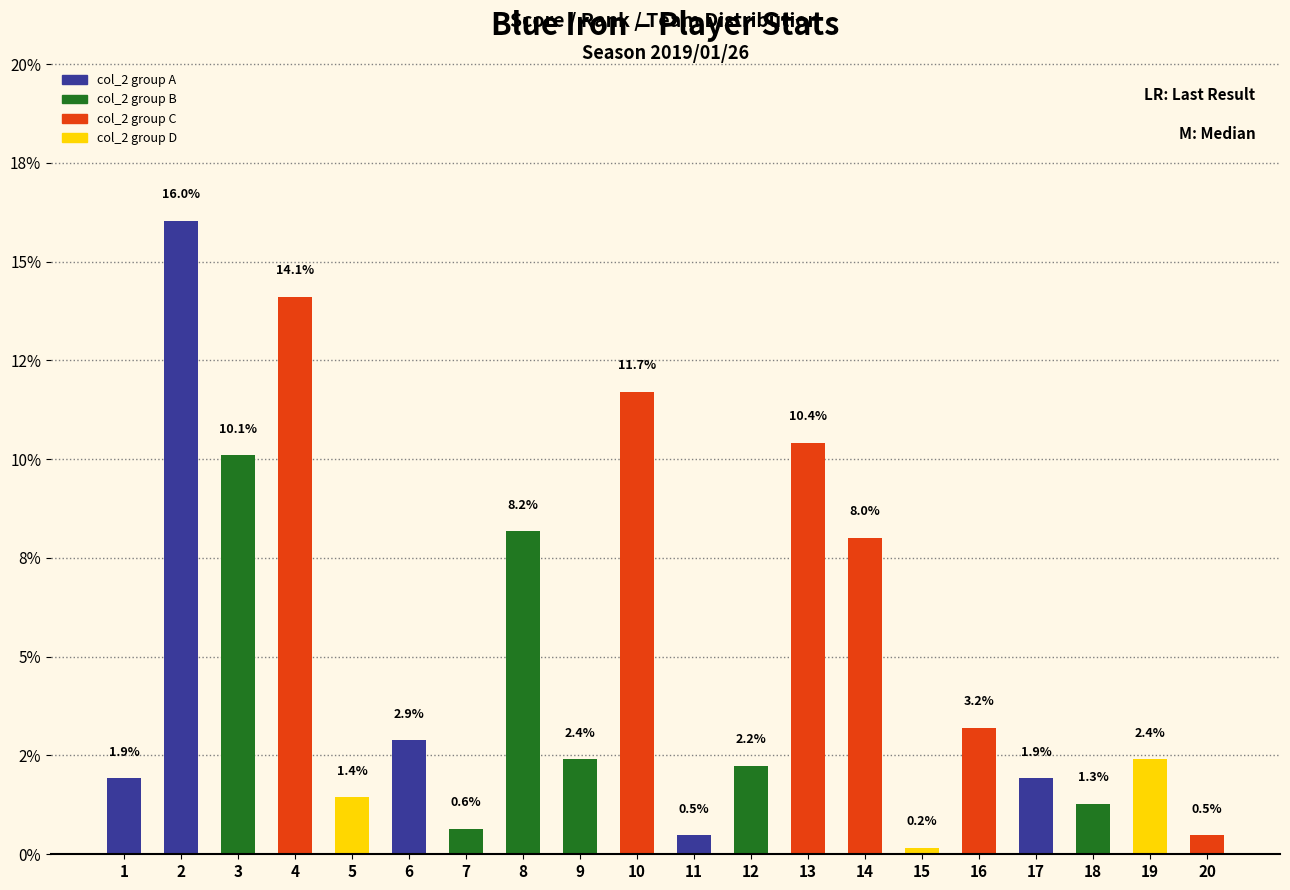

What is the difference between the values at 12 and 20?

1.8